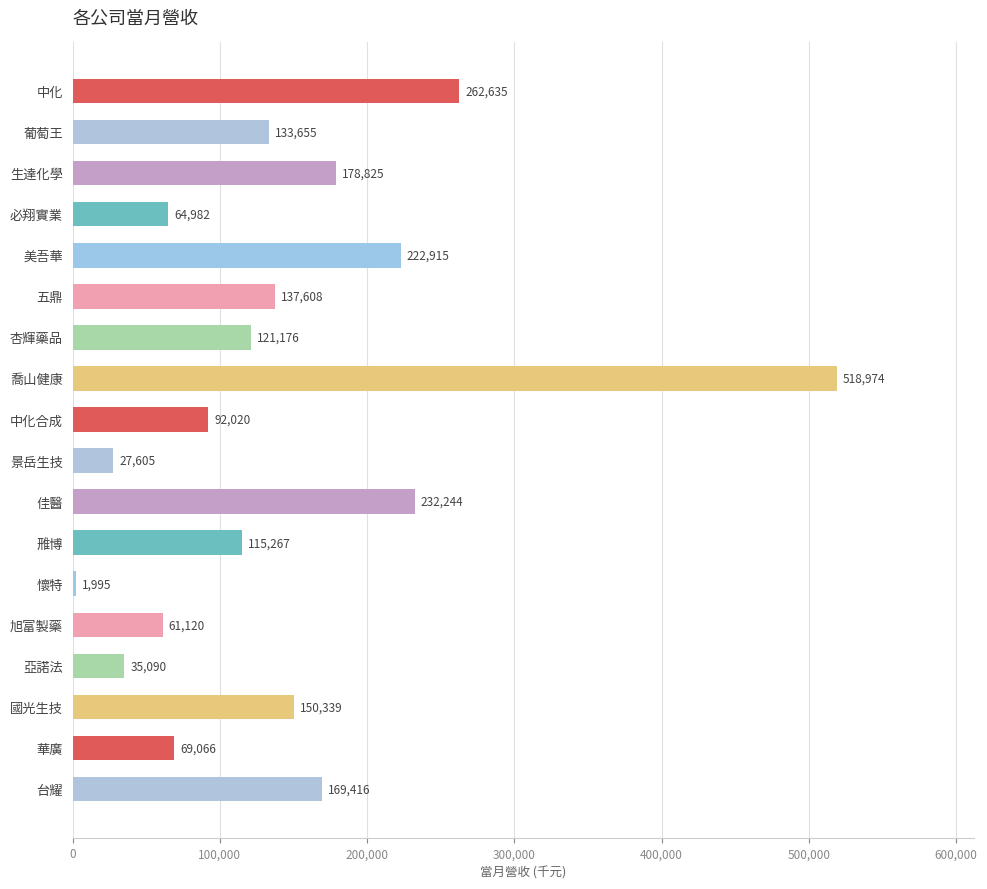

What is the smallest value displayed?

1995